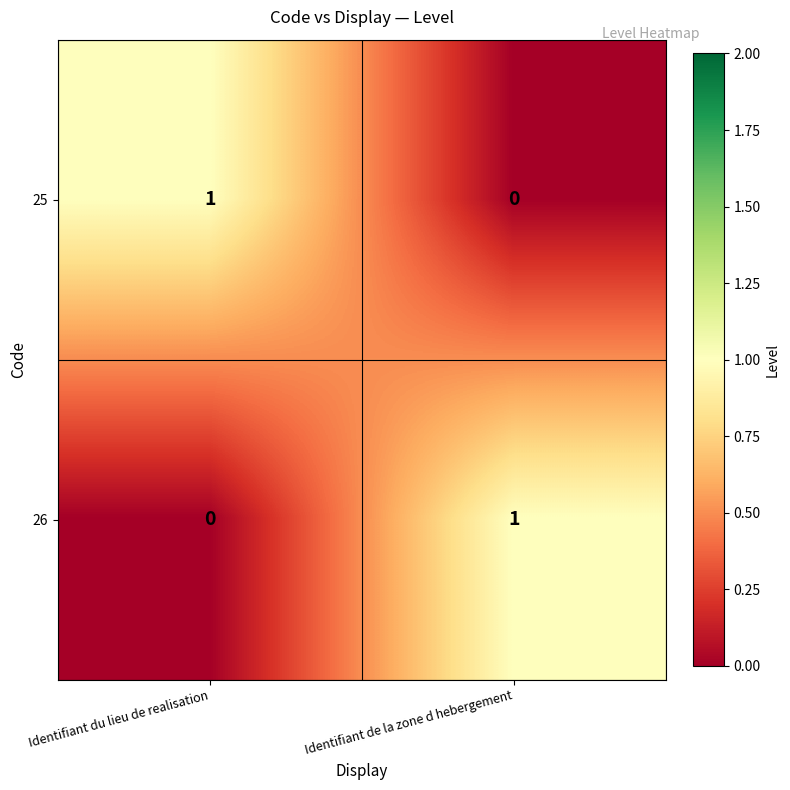

Where is 26 nearest to the value 0?

Identifiant du lieu de realisation